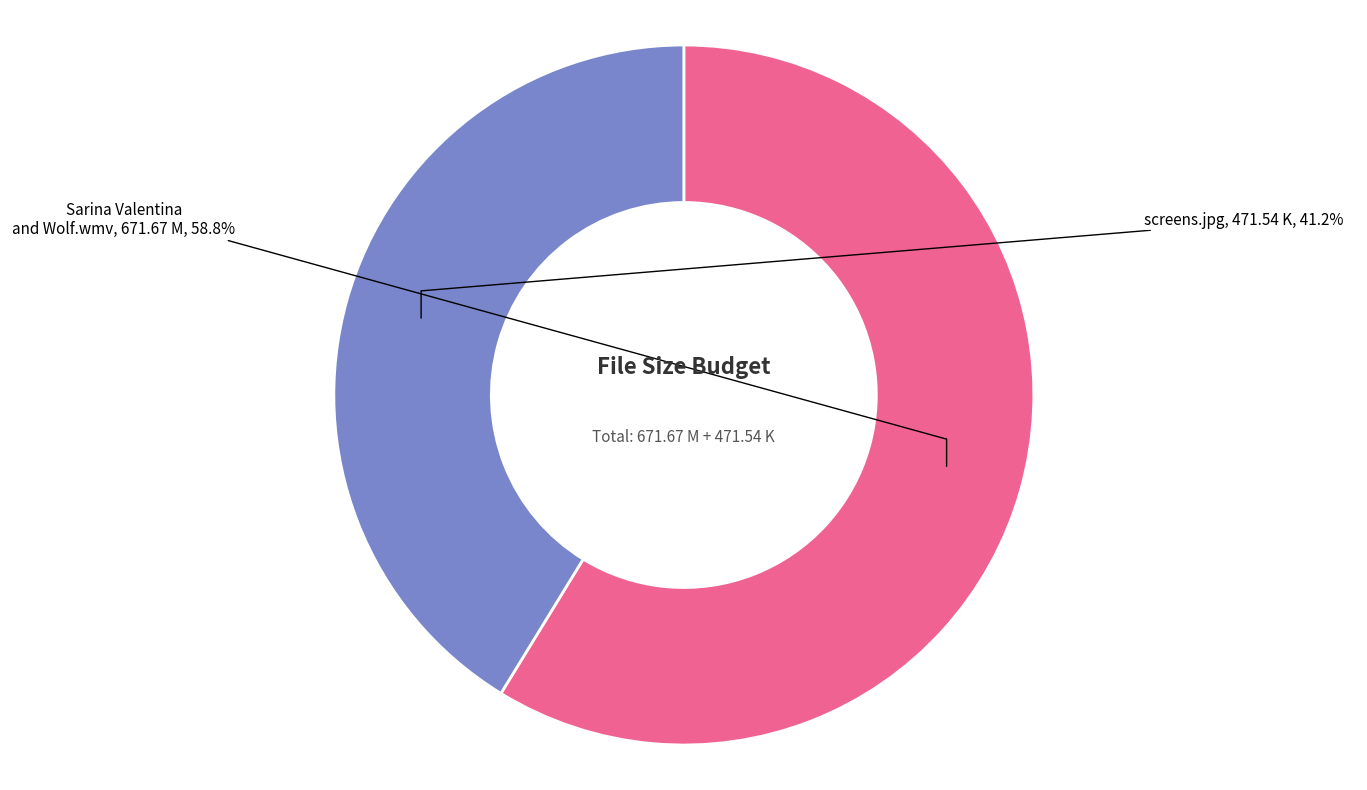

How many slices are in this pie chart?

2